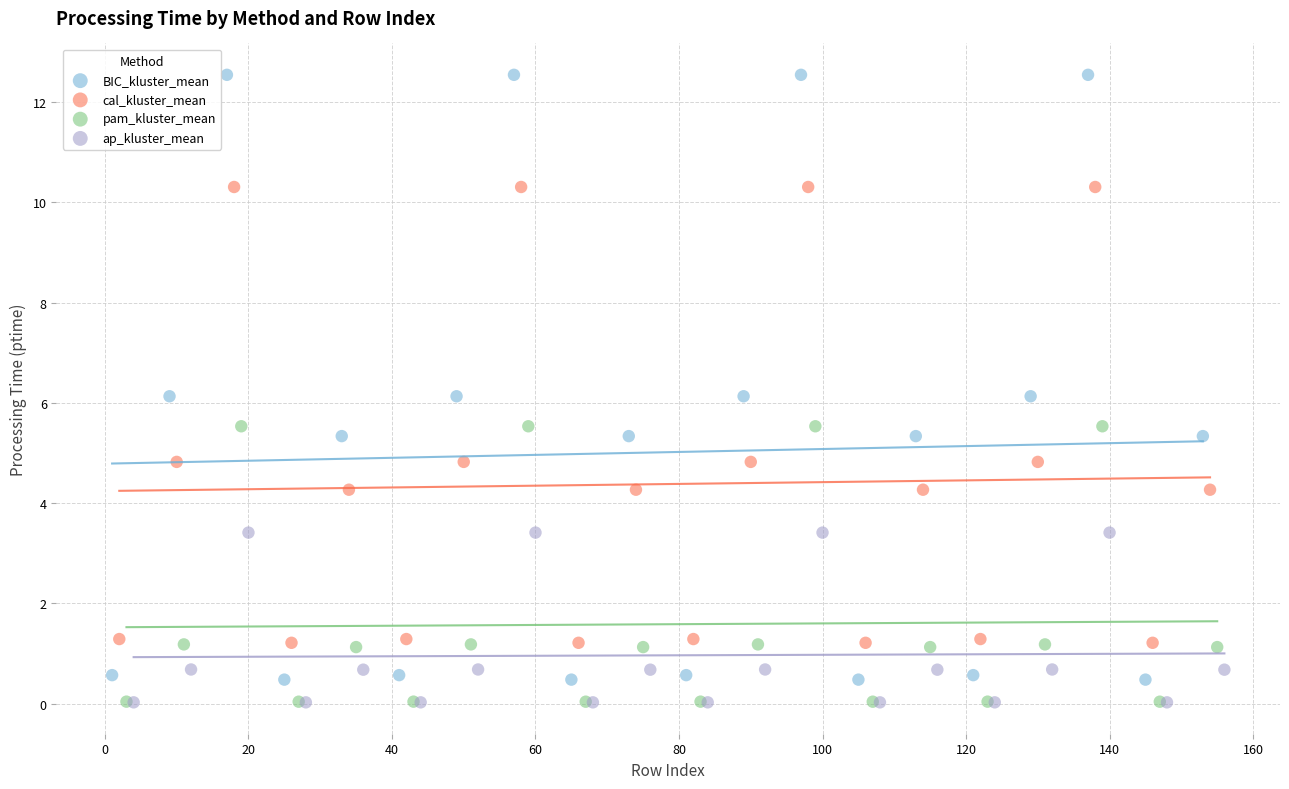

Which series has the largest Y range (max minus min)?

BIC_kluster_mean